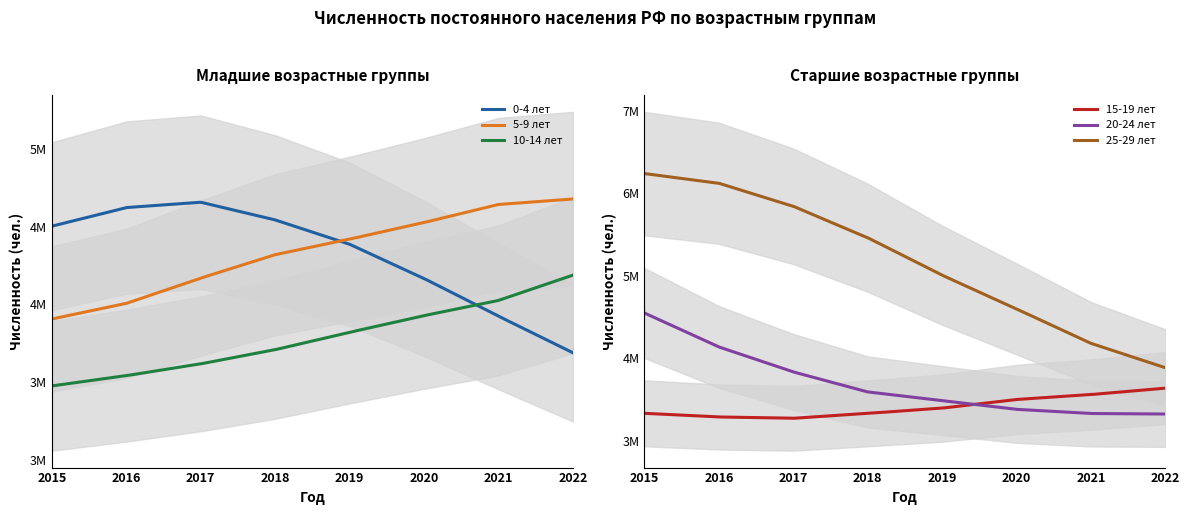

At which label does 20-24 лет first exceed 3591695?

2015